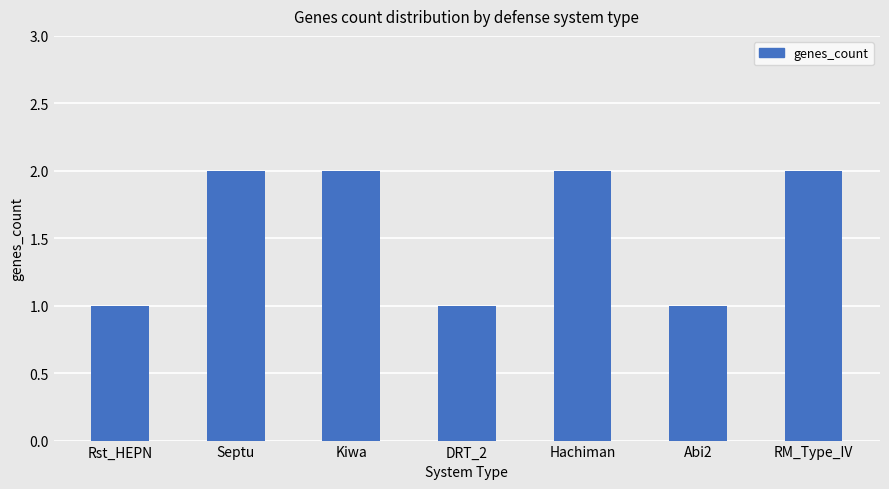

Reading right to left, what are all the values shown in this chart?

2	1	2	1	2	2	1